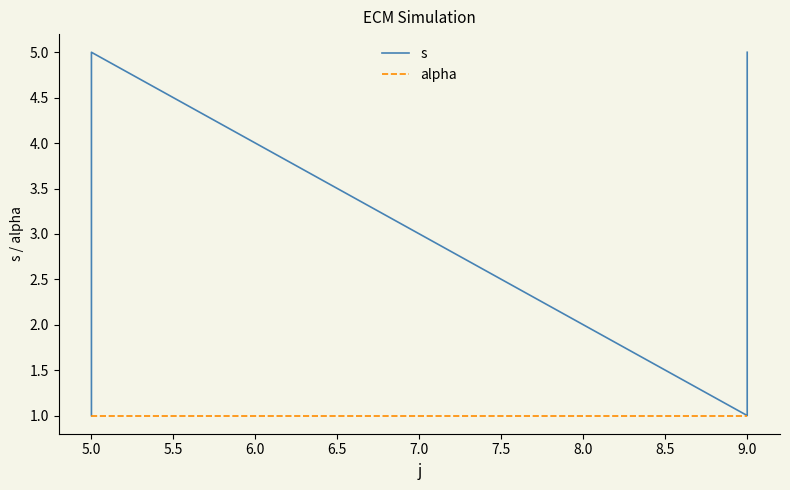

How many s values are between 2 and 4?

6